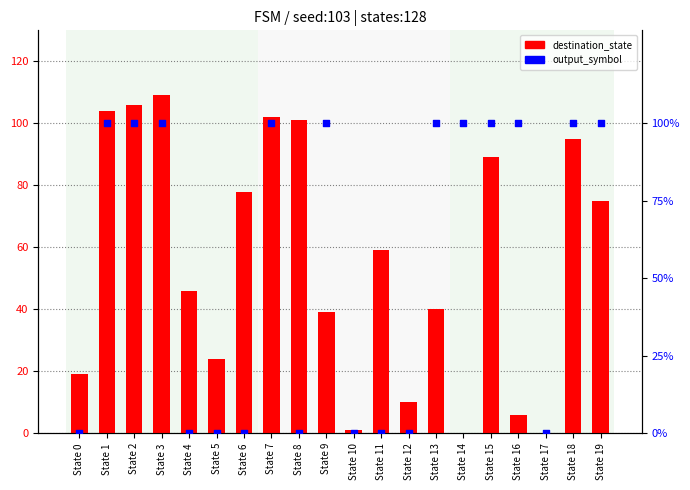

What are all the series names shown in the legend?

destination_state, output_symbol